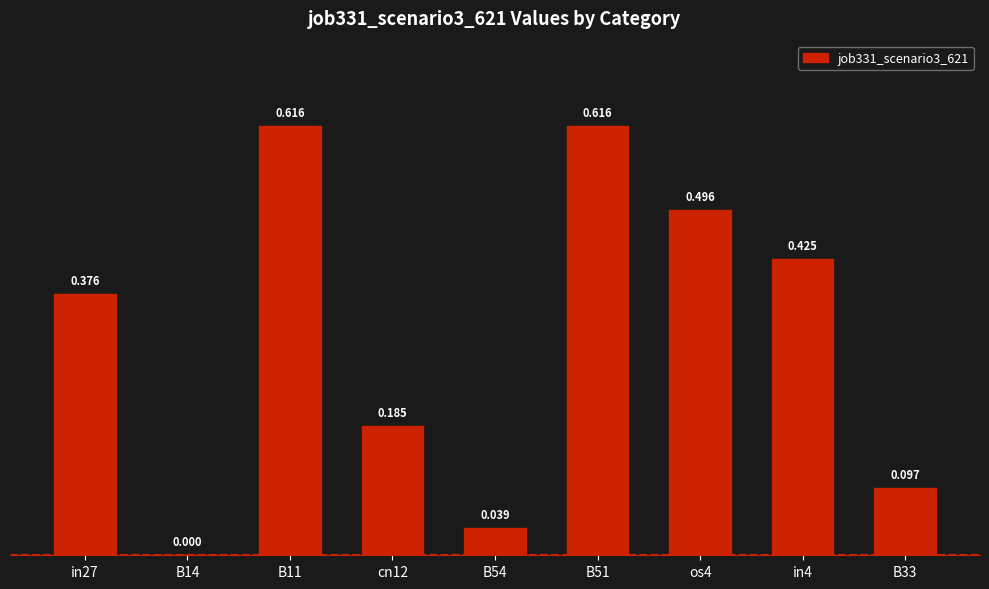

Are the bars horizontal?

No